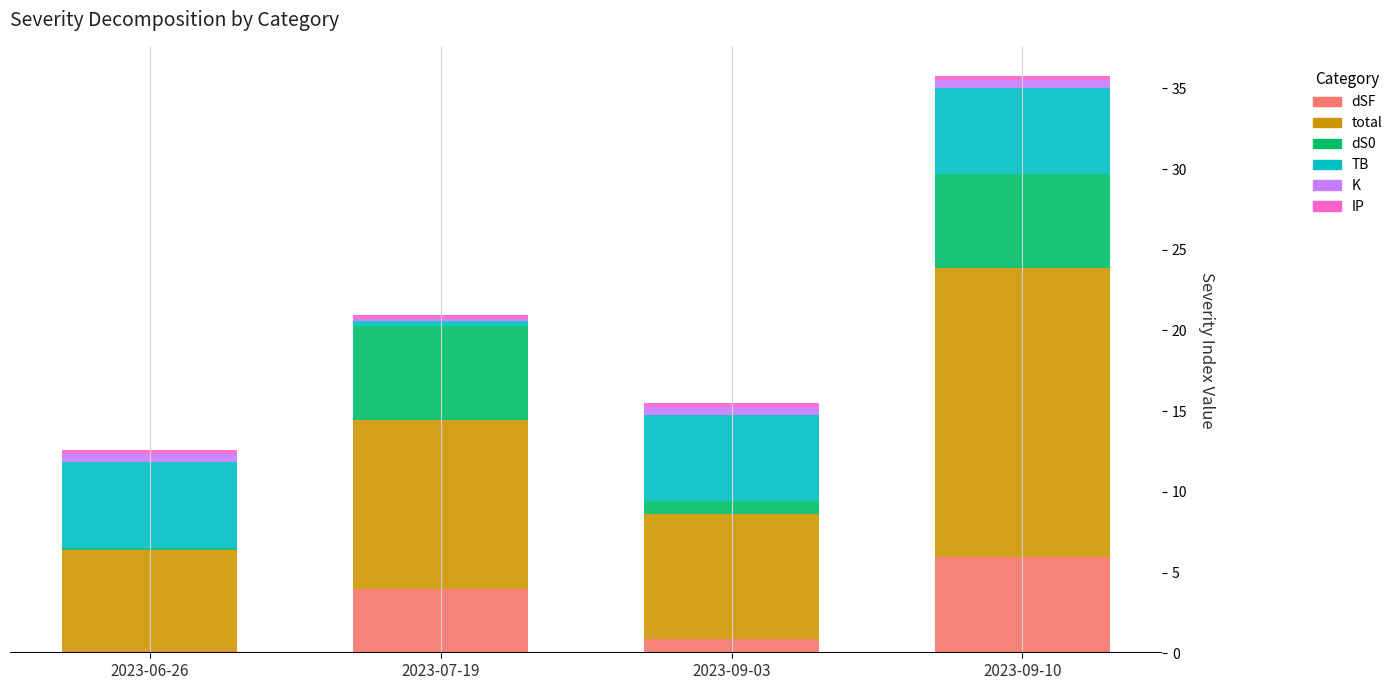

What is the total value across all series at 2023-06-26?

12.6